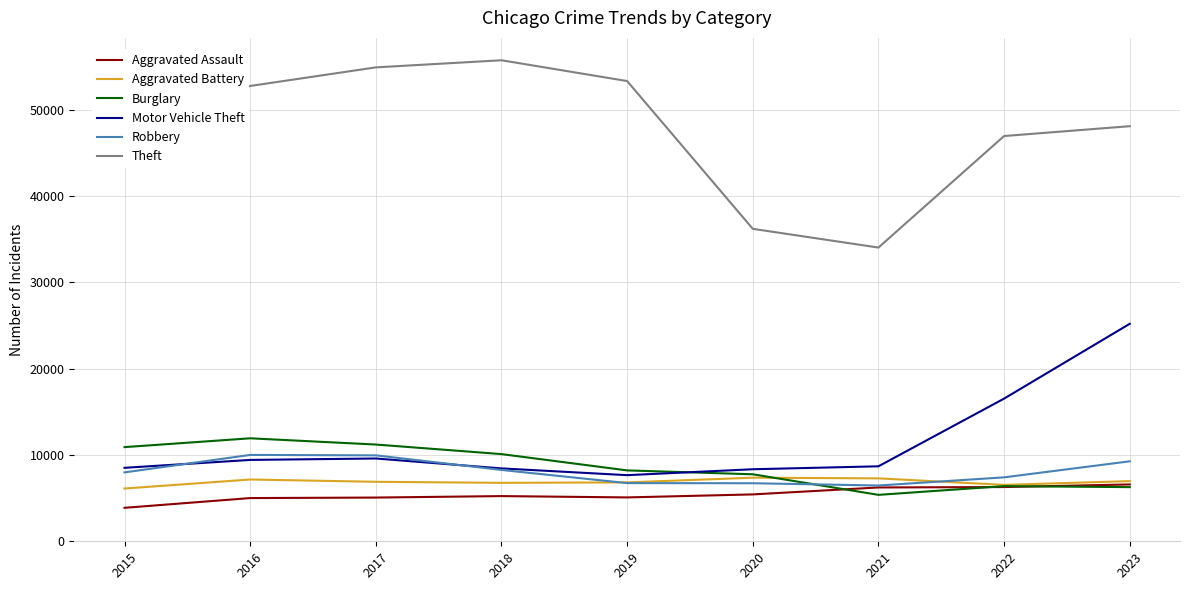

The value of Theft at 2015 is 15737. True or false?

False